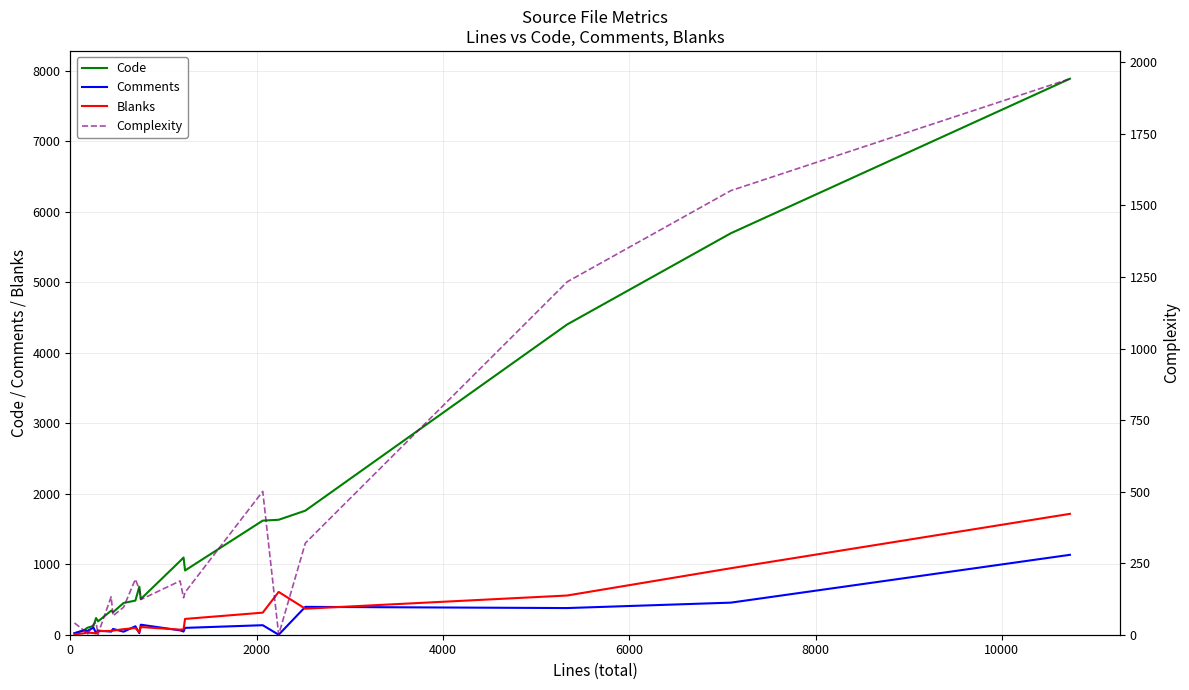

Rank the series by their maximum value, from highest to lowest.

Code, Complexity, Blanks, Comments